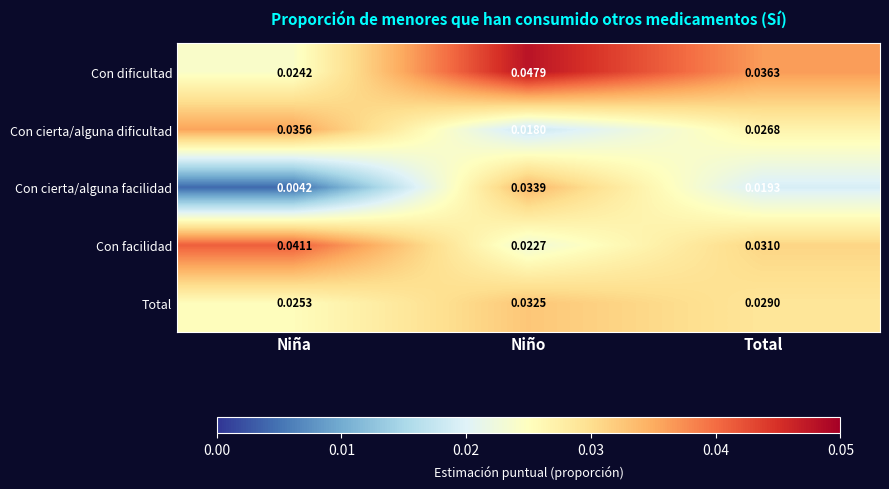

Which category has the highest value across all series?

Niño